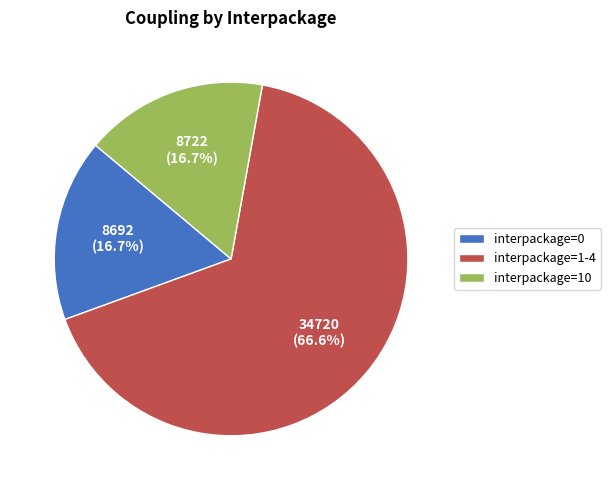

Does any single category account for the majority?

Yes